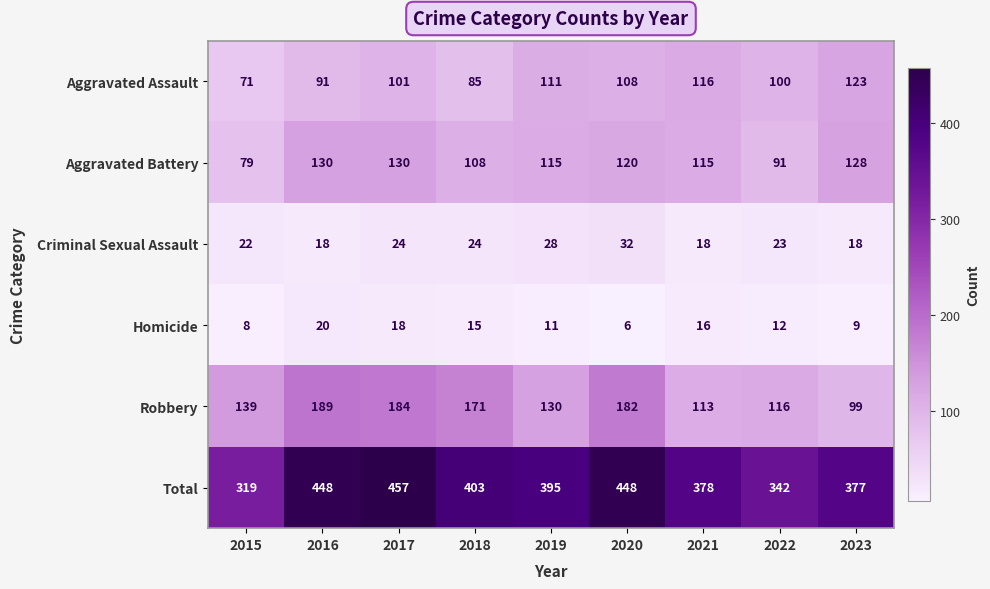

At how many categories does at least one series exceed 204?

9